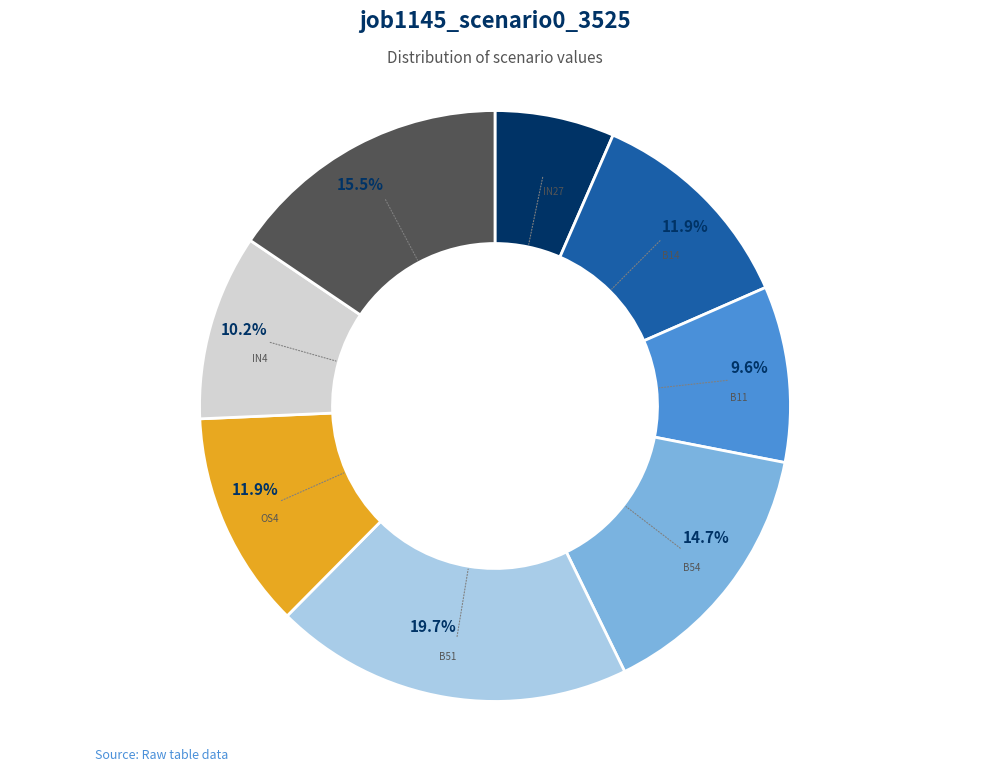

Is there any slice that represents more than half of the pie?

No